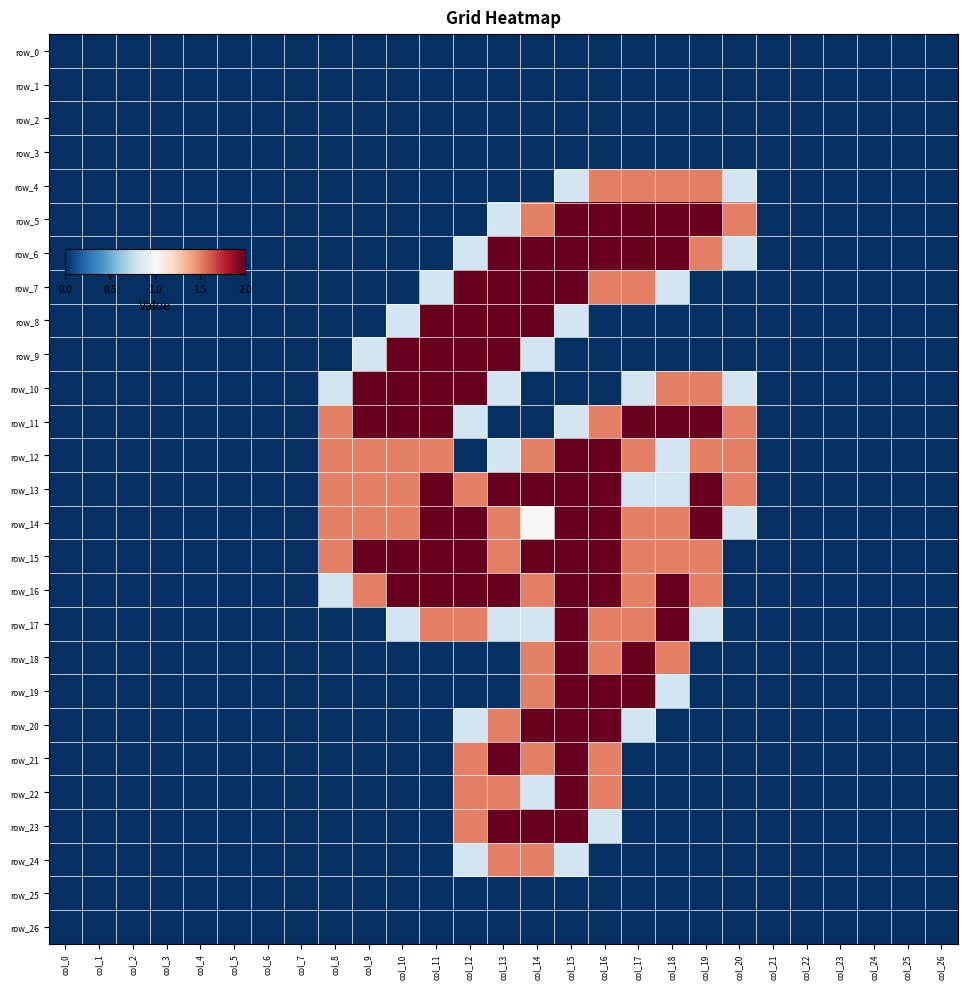

The row_17 series shows 0.8 at col_0. True or false?

False